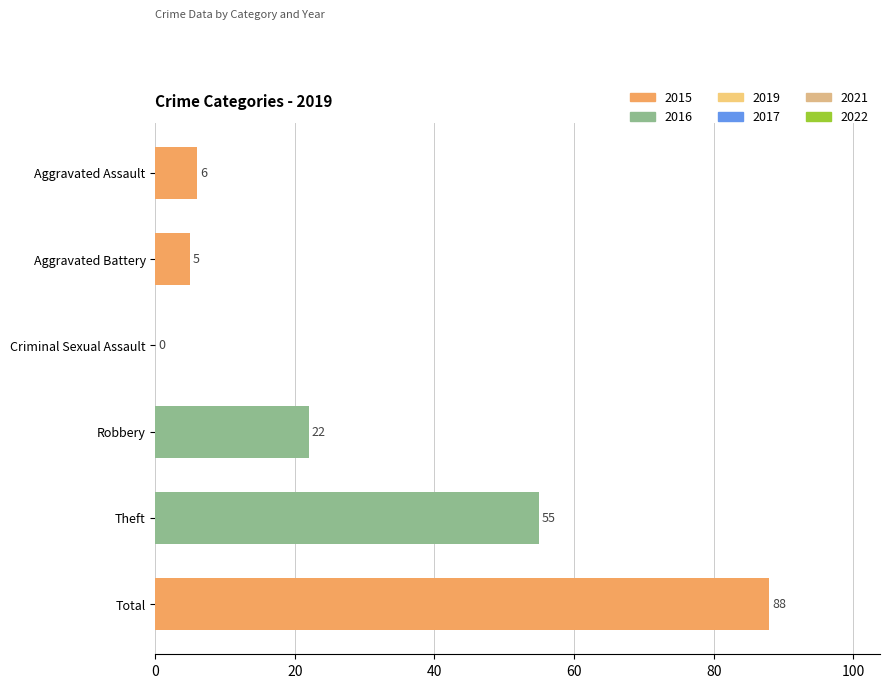

What is the greatest value displayed?

88